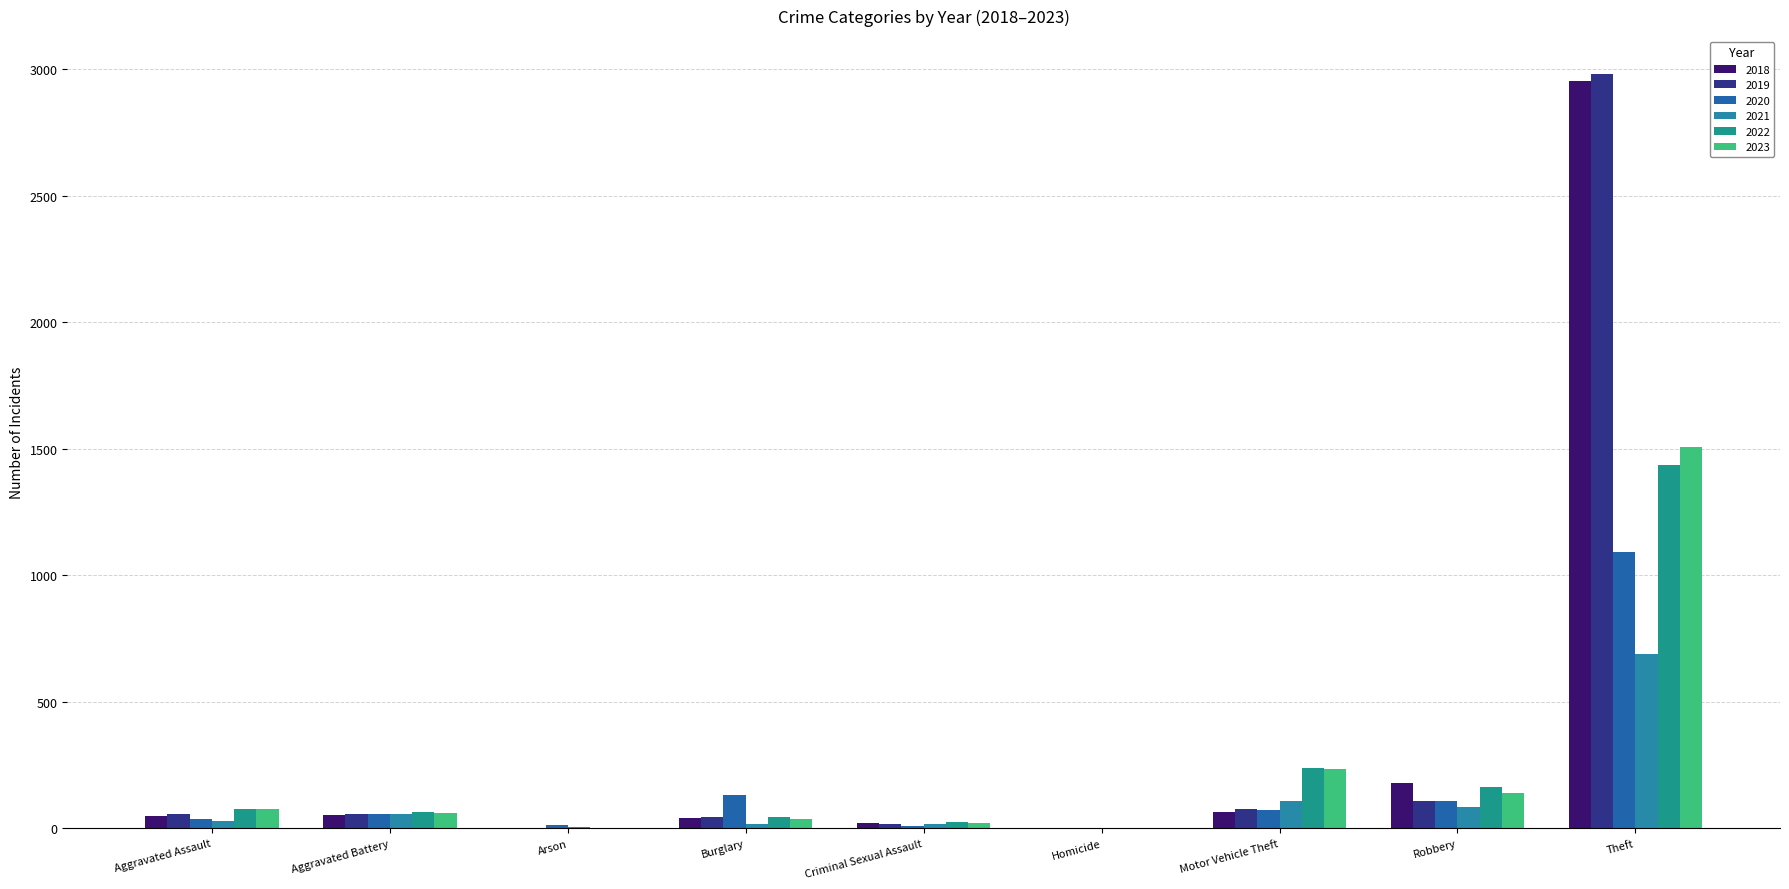

What is the label of the 1st bar from the left?

Aggravated Assault